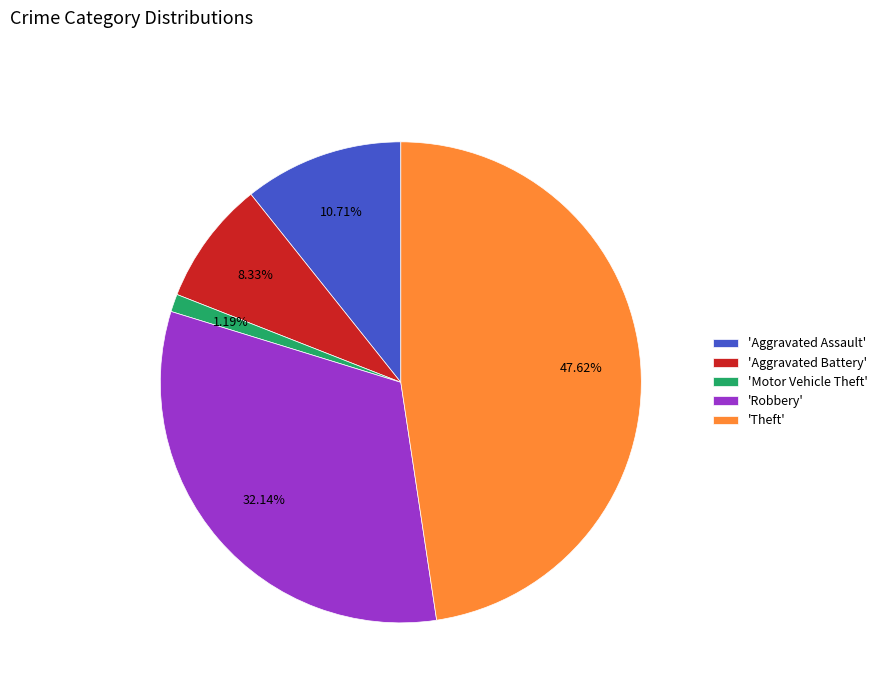

Rank the categories by value from highest to lowest.

'Theft', 'Robbery', 'Aggravated Assault', 'Aggravated Battery', 'Motor Vehicle Theft'